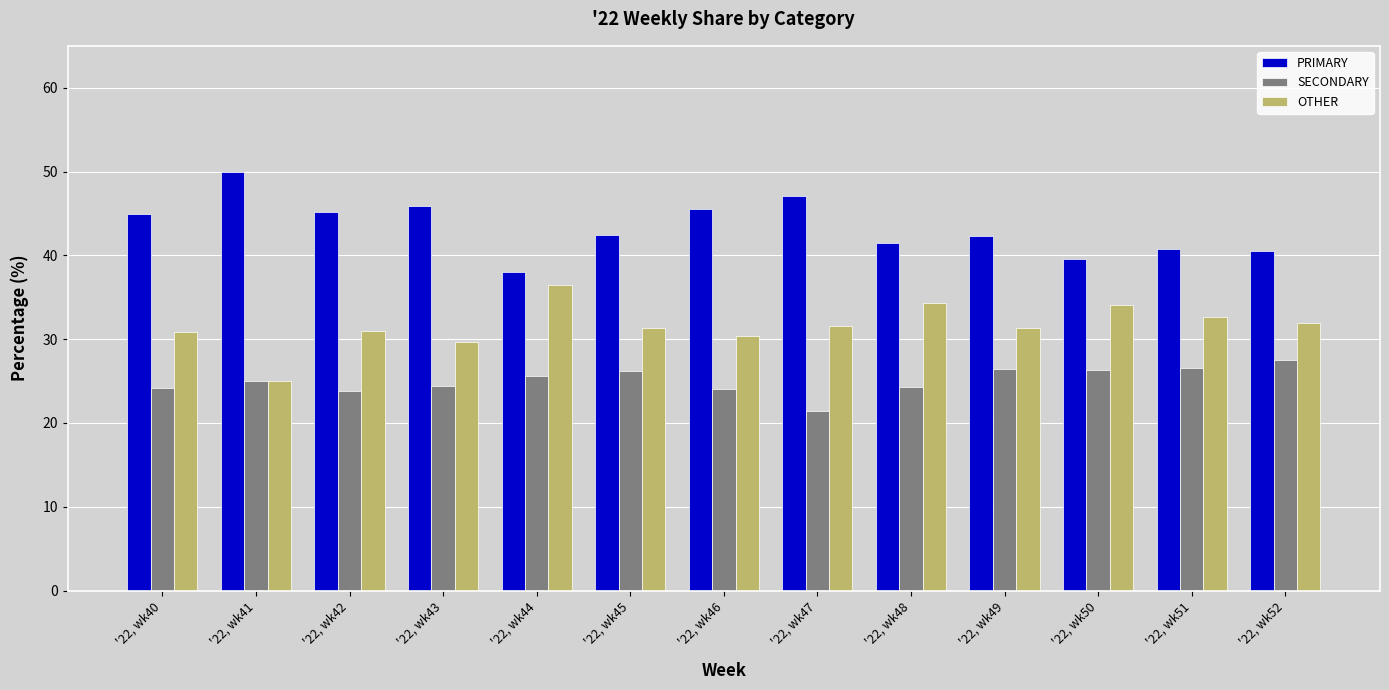

True or false: PRIMARY has a value of 42.5 at '22, wk45.

True